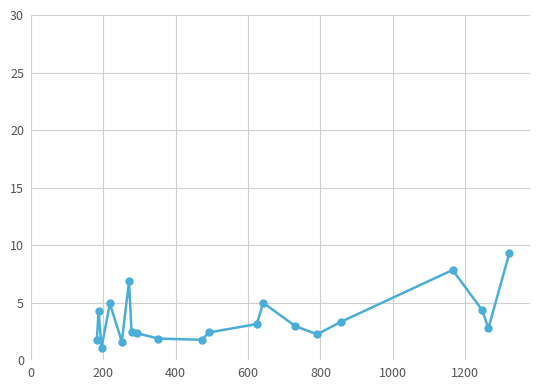

What is the minimum value shown in the chart?

1.1